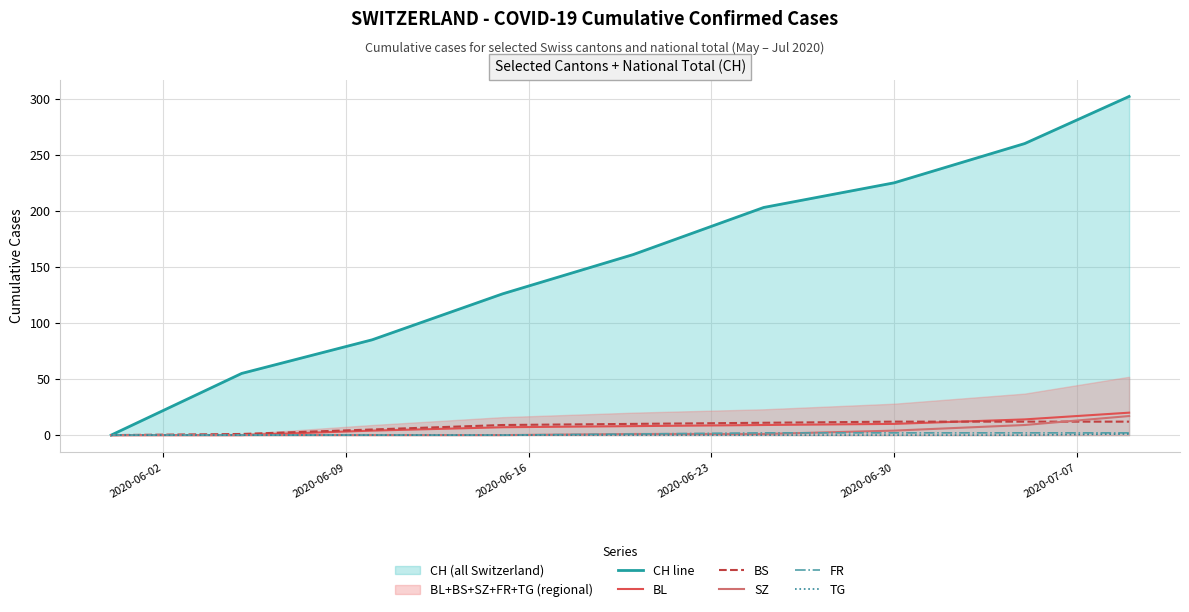

What is the highest value of the CH line series?

302